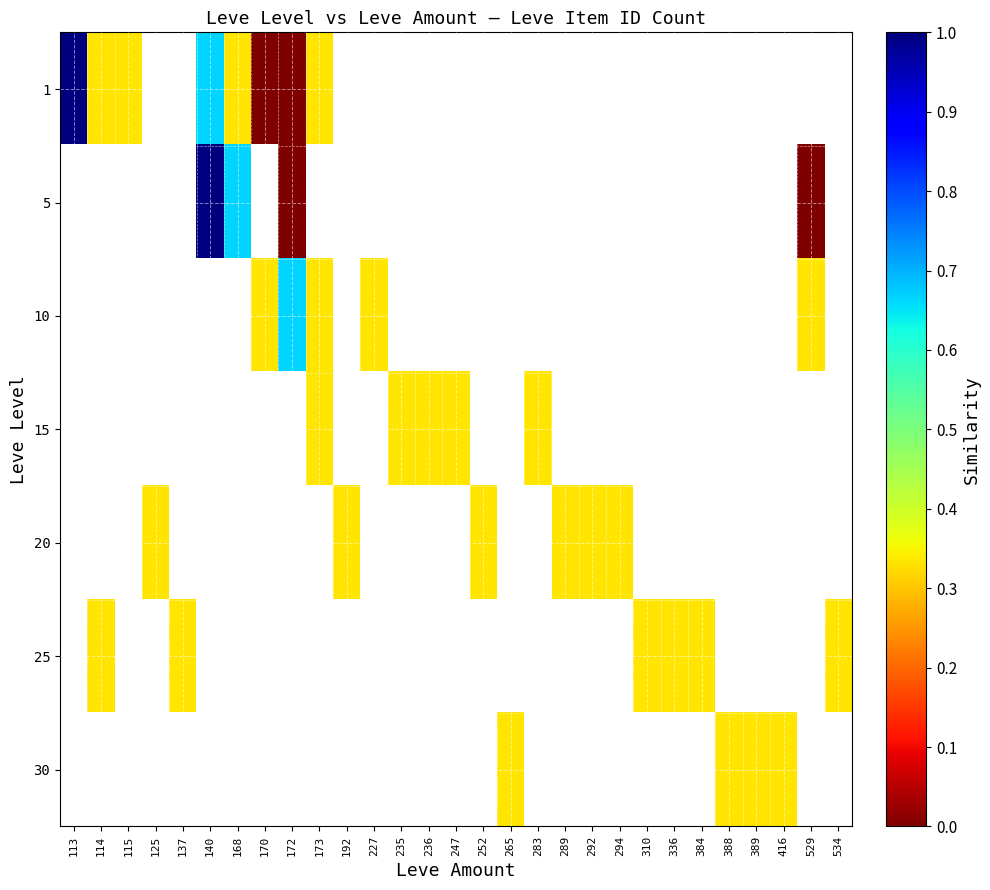

Which series has the widest spread of values?

1